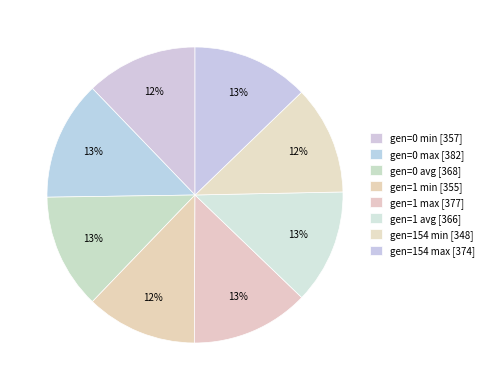

To the nearest percent, what percentage of the pie is gen=1 min?

12%